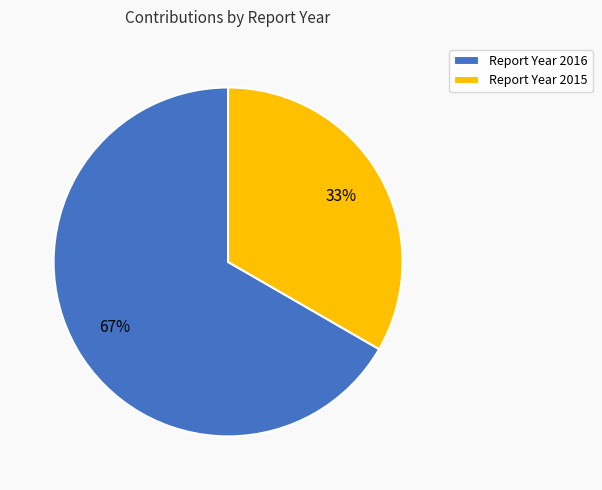

To the nearest percent, what is the average slice percentage?

50%